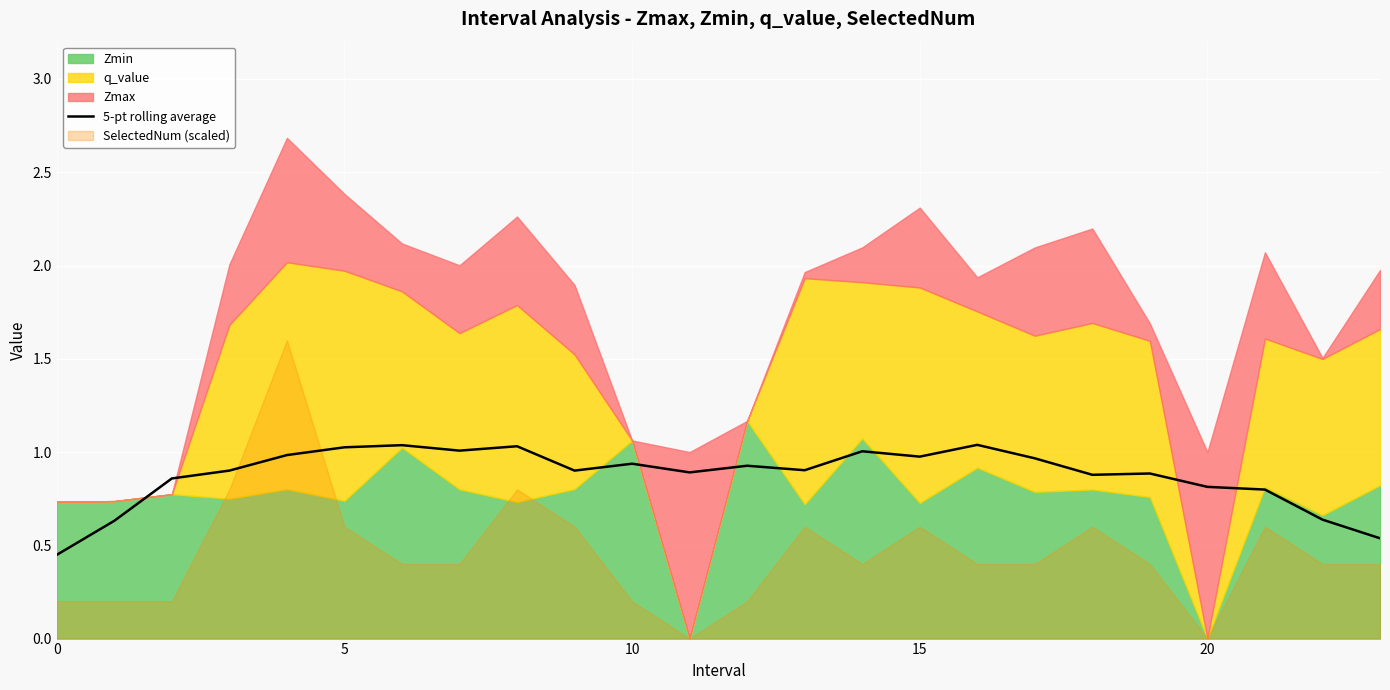

What is the label of the 18th point from the right?

6